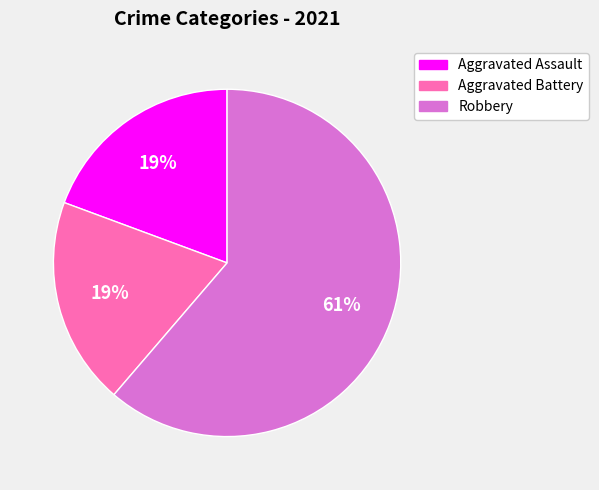

To the nearest percent, what is the difference between the largest and smallest slice percentages?

42%